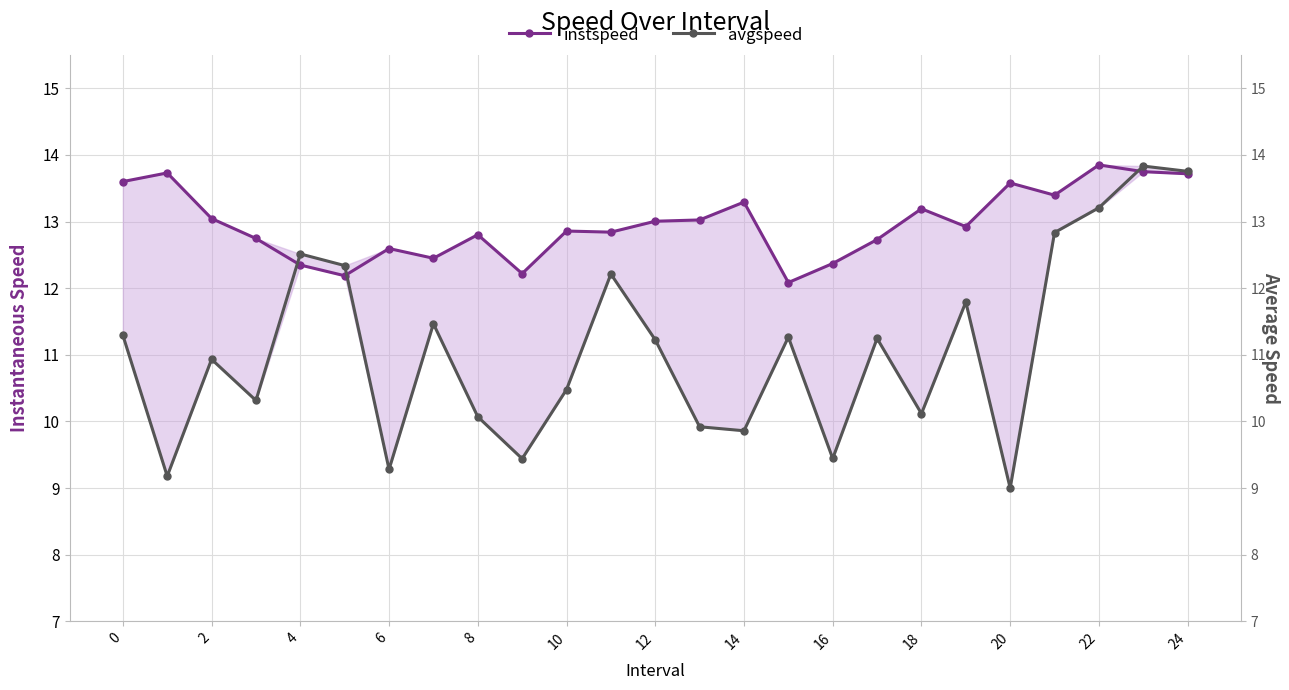

List the series in order of their overall mean, lowest first.

avgspeed, instspeed